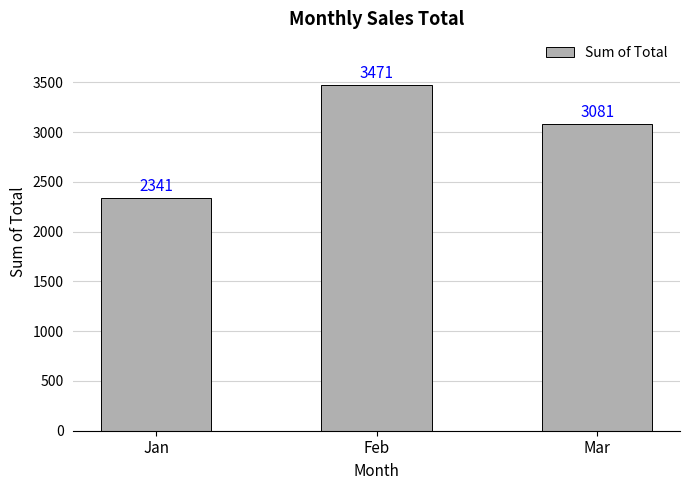

Which has a higher value, Jan or Feb?

Feb